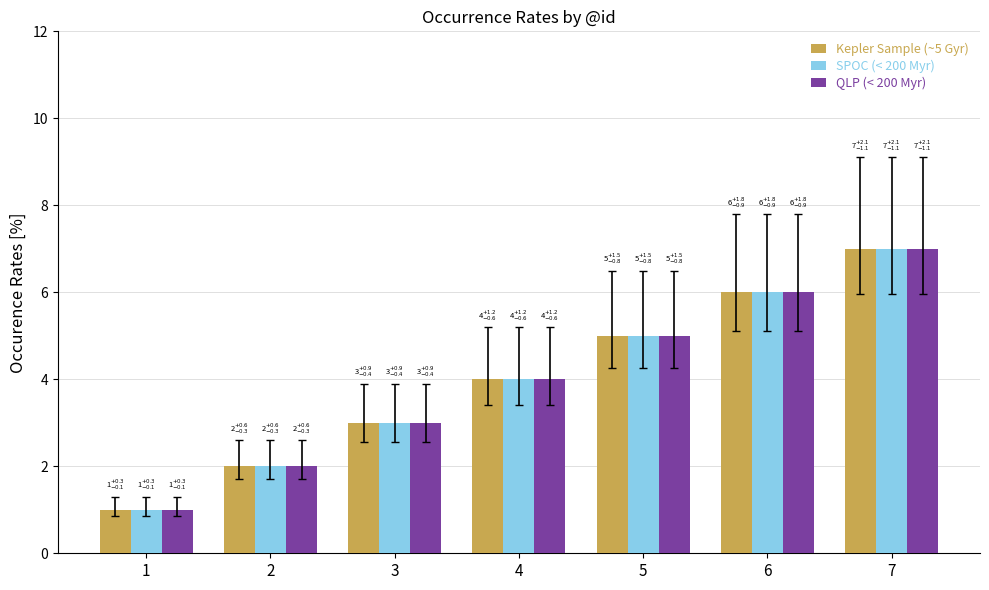

The value of QLP (< 200 Myr) at 5 is 2. True or false?

False